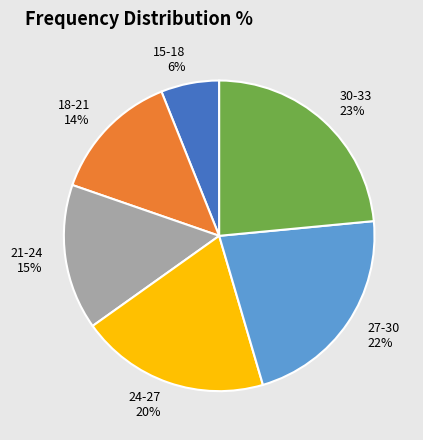

Is the sum of 15-18 and 30-33 greater than half?

No